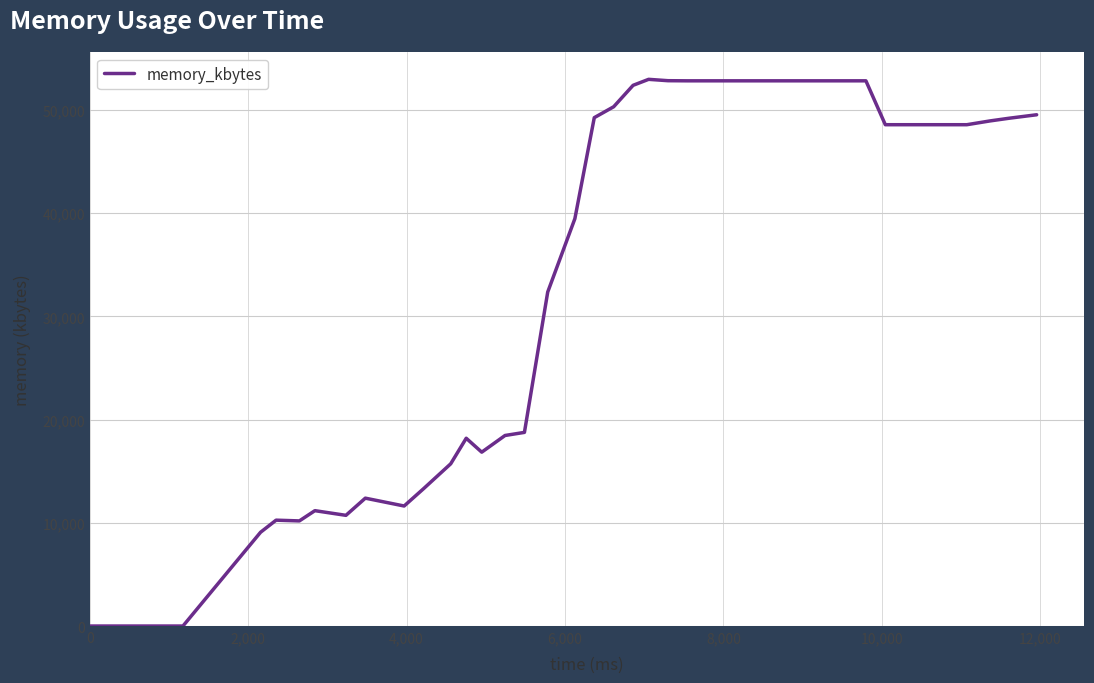

How many values are below 48568?

17